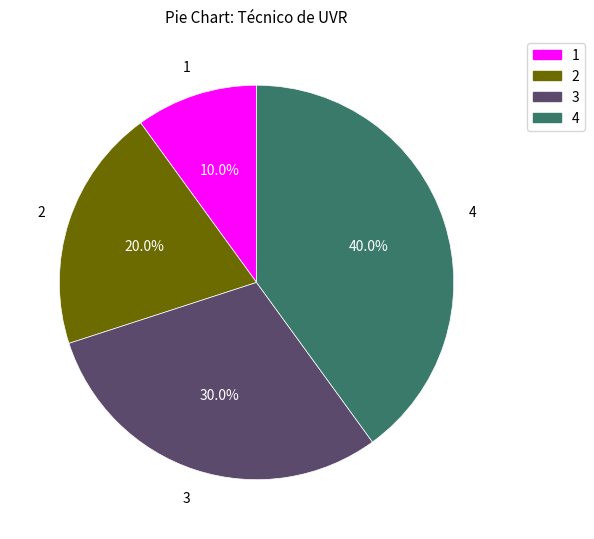

Rank the categories by value from lowest to highest.

1, 2, 3, 4